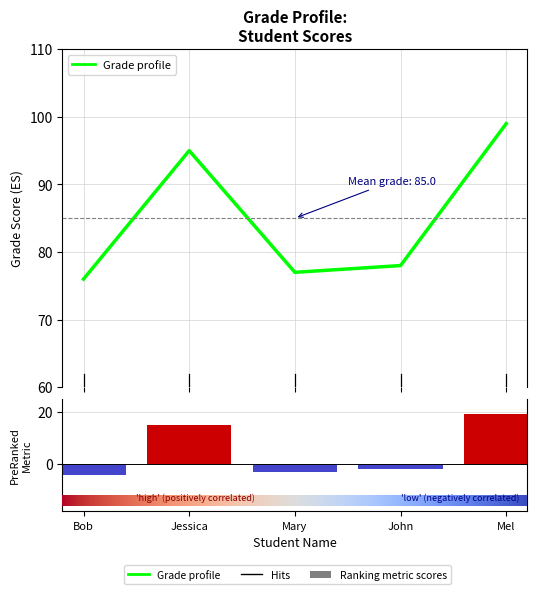

What is the minimum value shown in the chart?

76